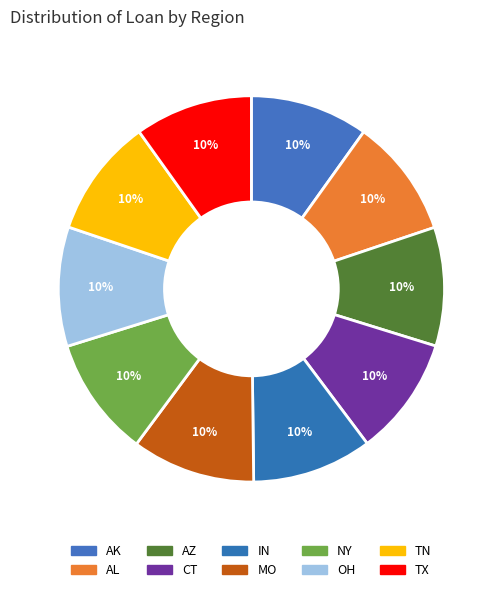

Rank the categories by value from highest to lowest.

MO, IN, NY, OH, CT, AL, AZ, TN, AK, TX